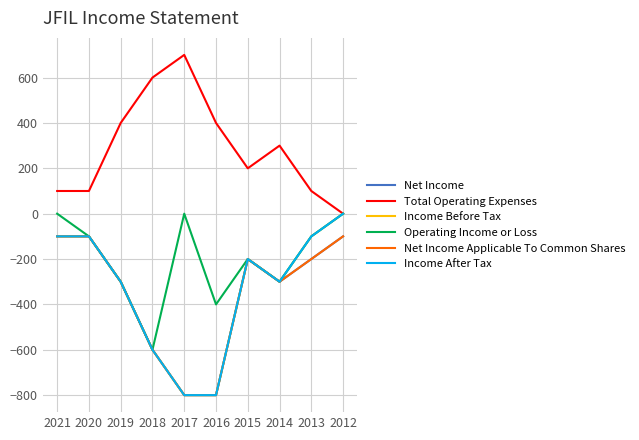

What is the difference between the highest and lowest values at 2012?

100